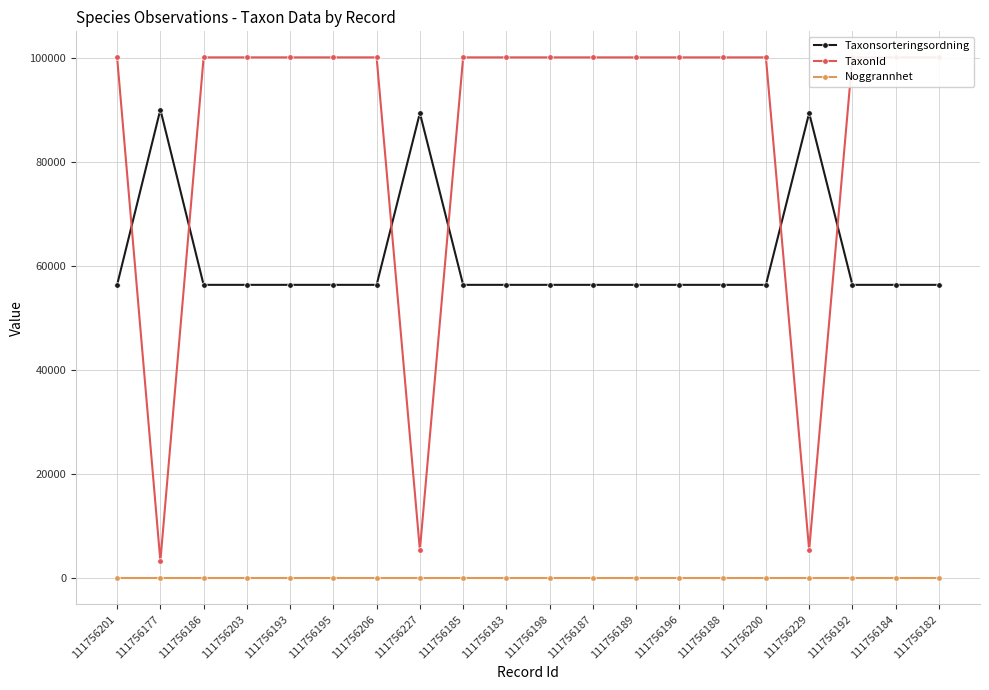

Which series has the largest total across all categories?

TaxonId